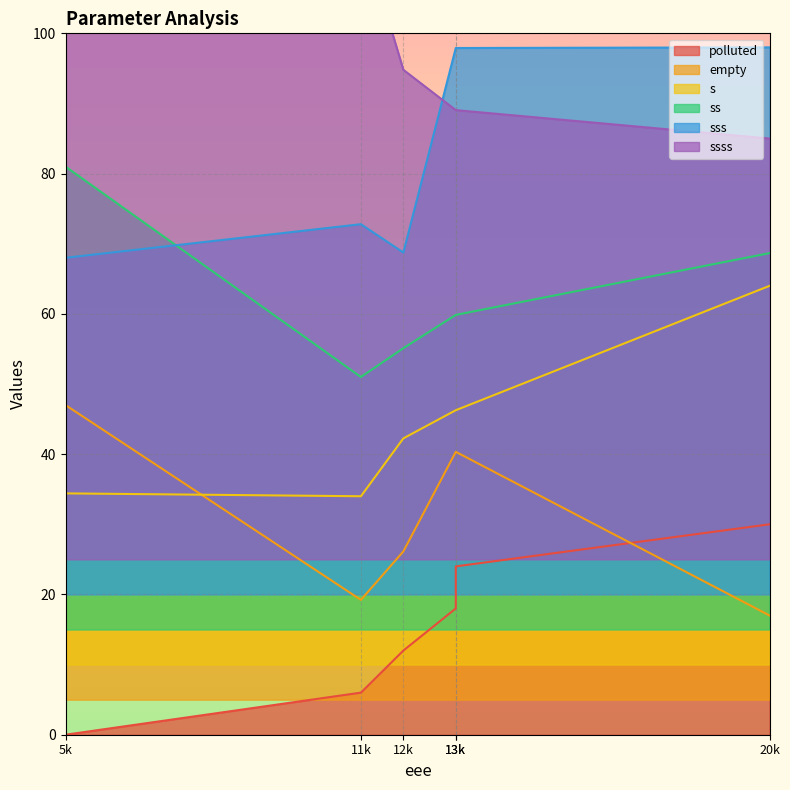

At how many categories does at least one series exceed 14?

6